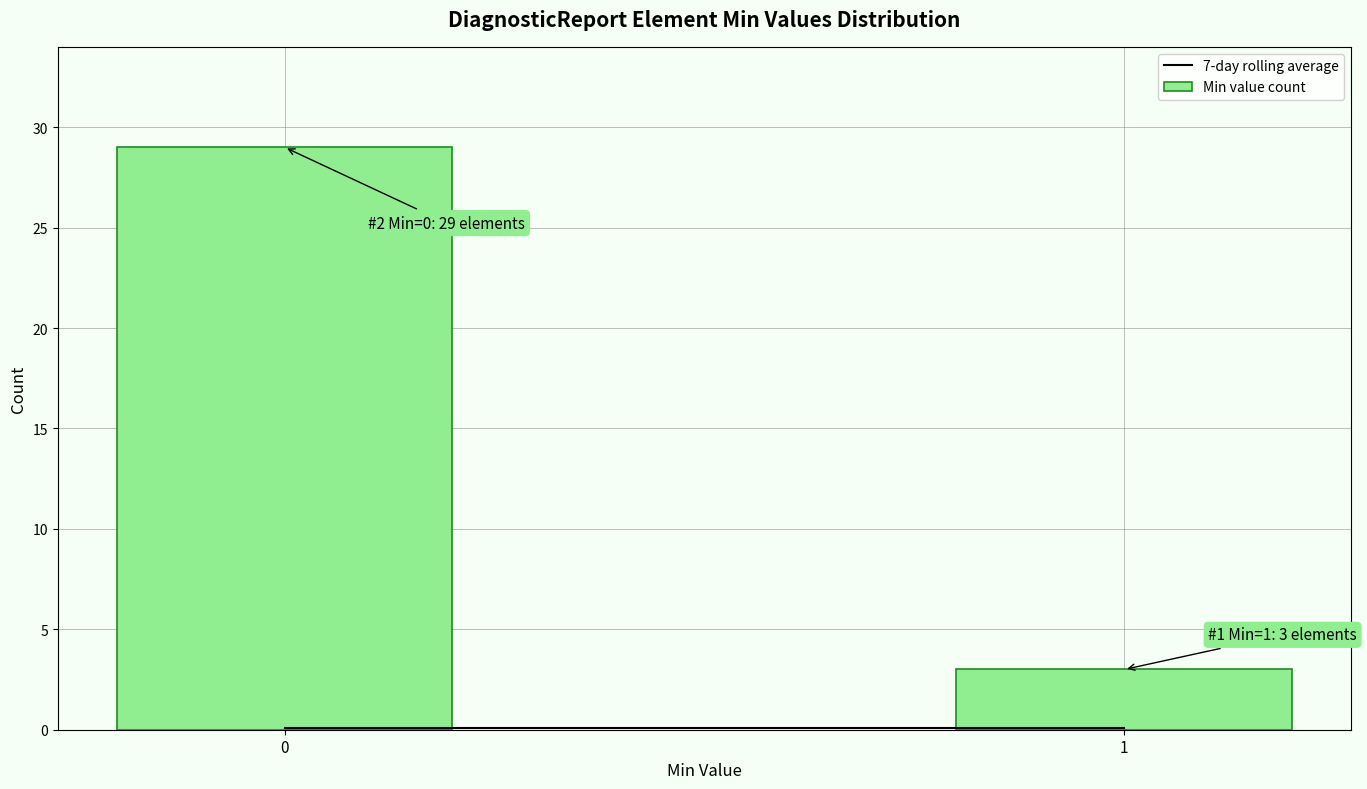

Reading right to left, list all the values displayed in this chart.

1=3	0=29